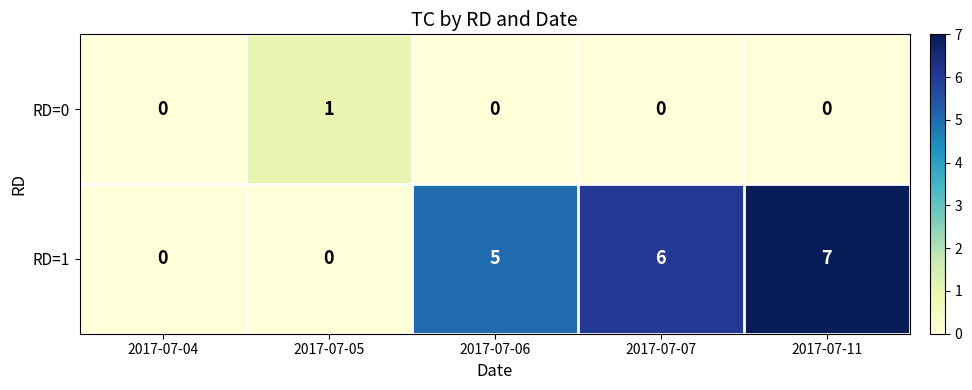

List the series in order of their overall mean, highest first.

RD=1, RD=0